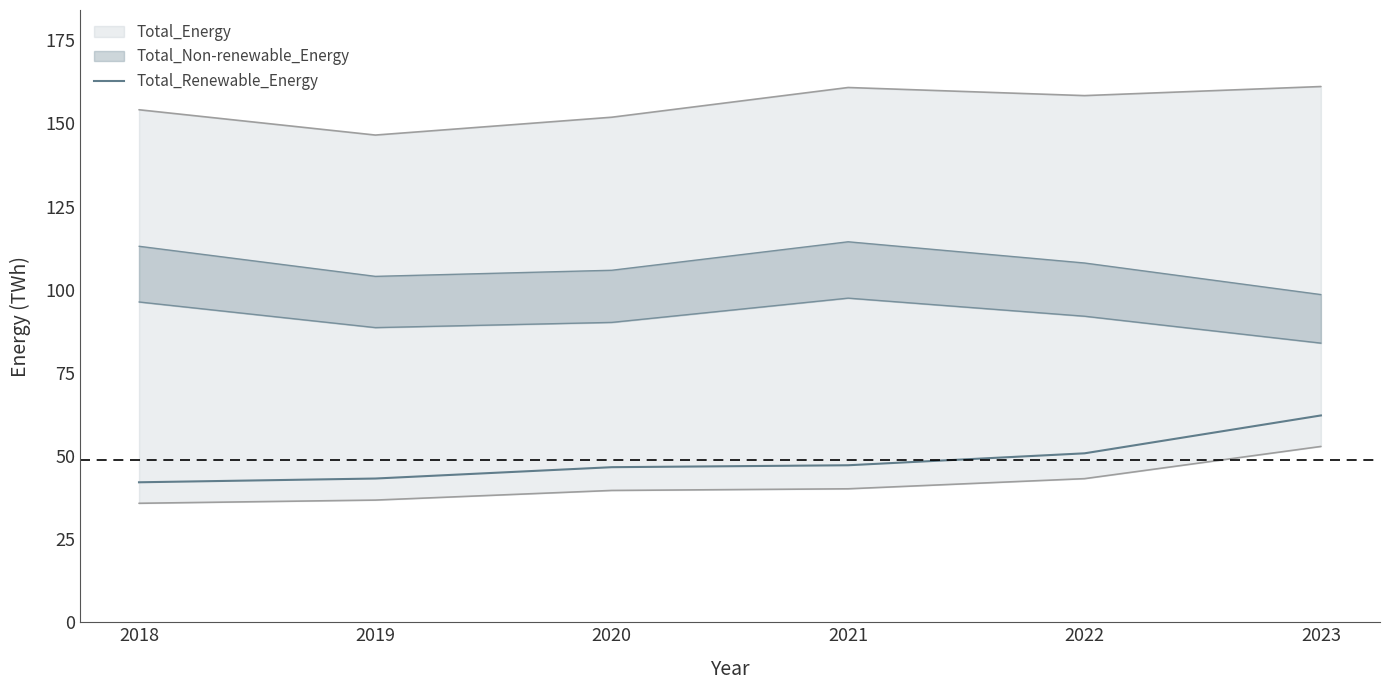

What is the difference between the second highest and second lowest values?

7.6